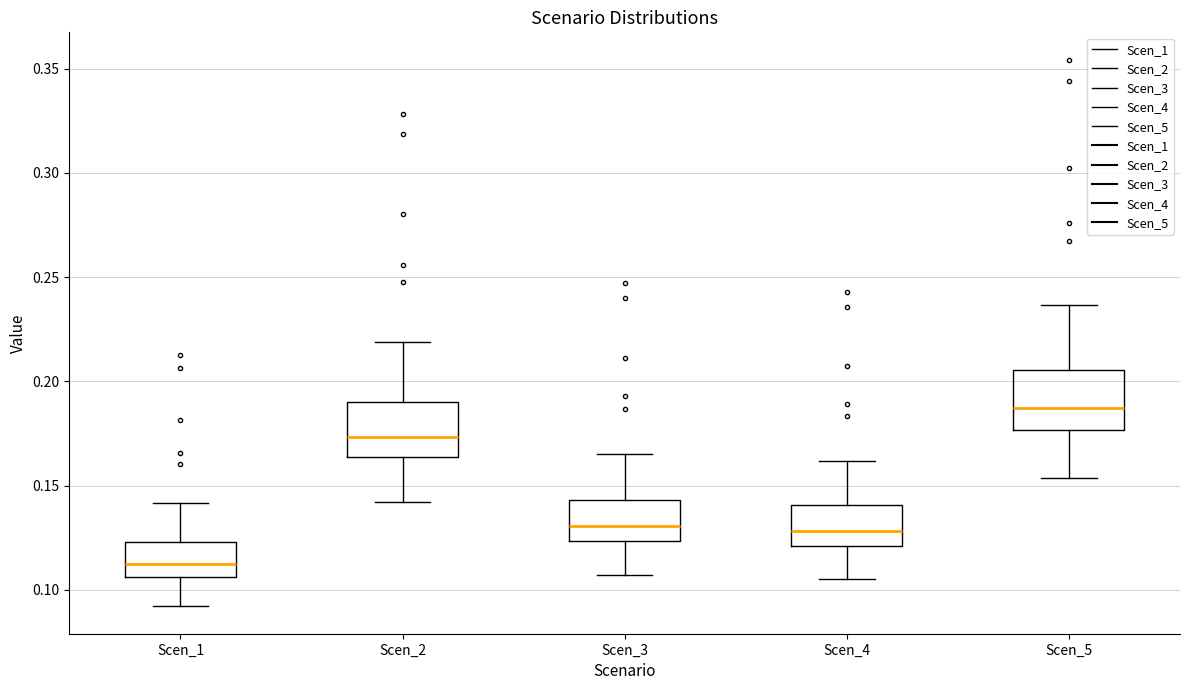

Where does the median line of the box for Scen_4 sit on the y-axis? The values are not printed on the chart, so give them approximately, as read against the axis.

0.130